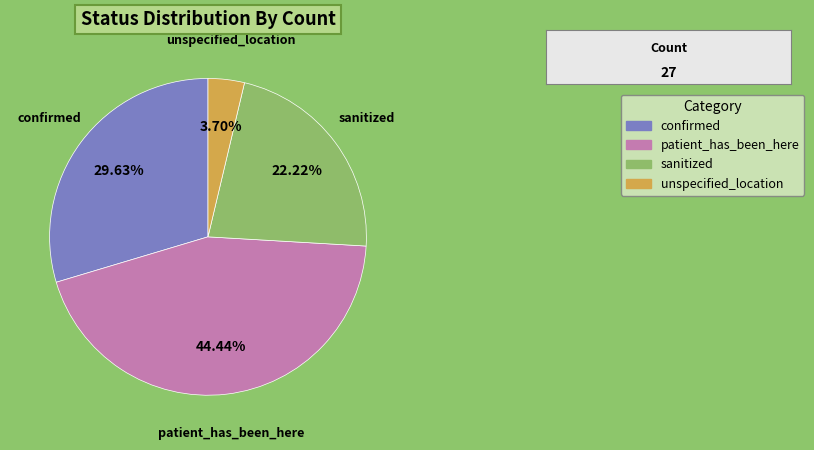

To the nearest percent, what is the average slice percentage?

25%